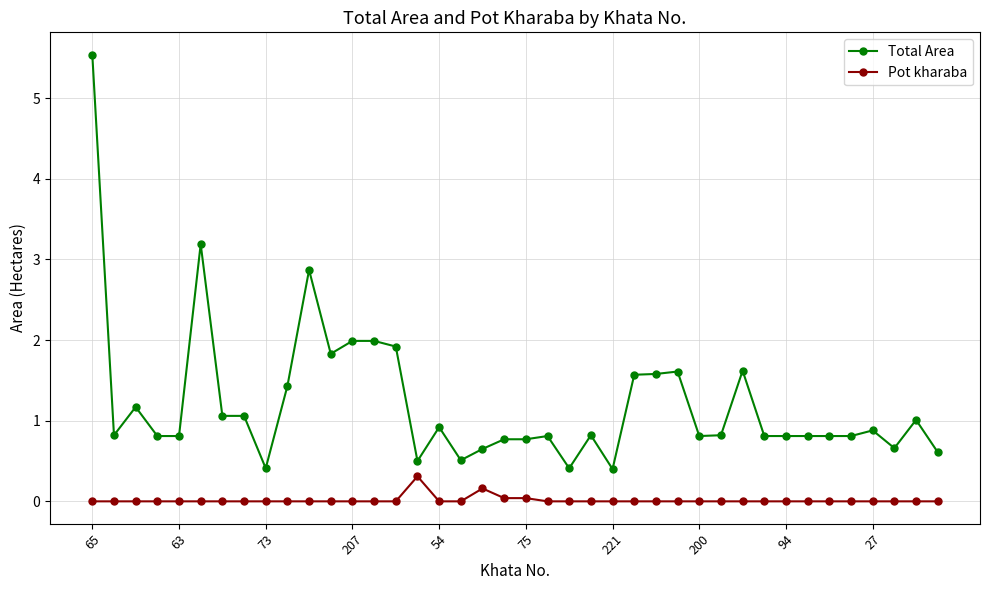

Count the number of data series in this chart.

2